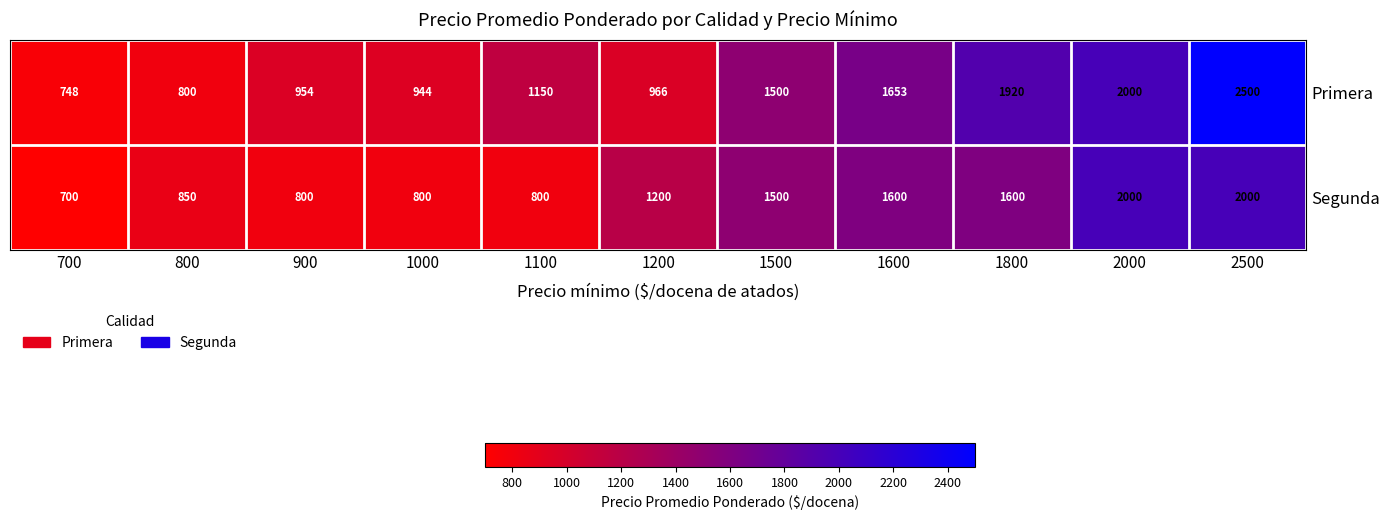

What is the average value of the Segunda series?

1259